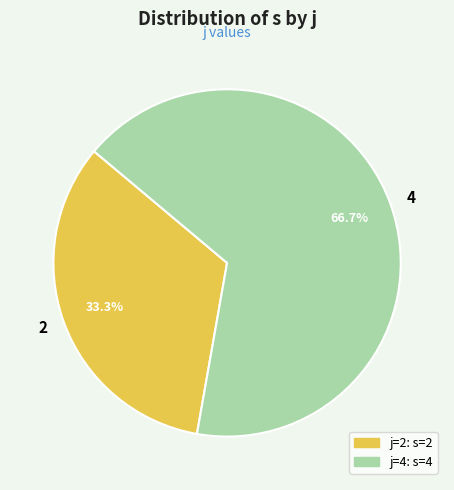

The 4 slice represents 67% of the pie. True or false?

True